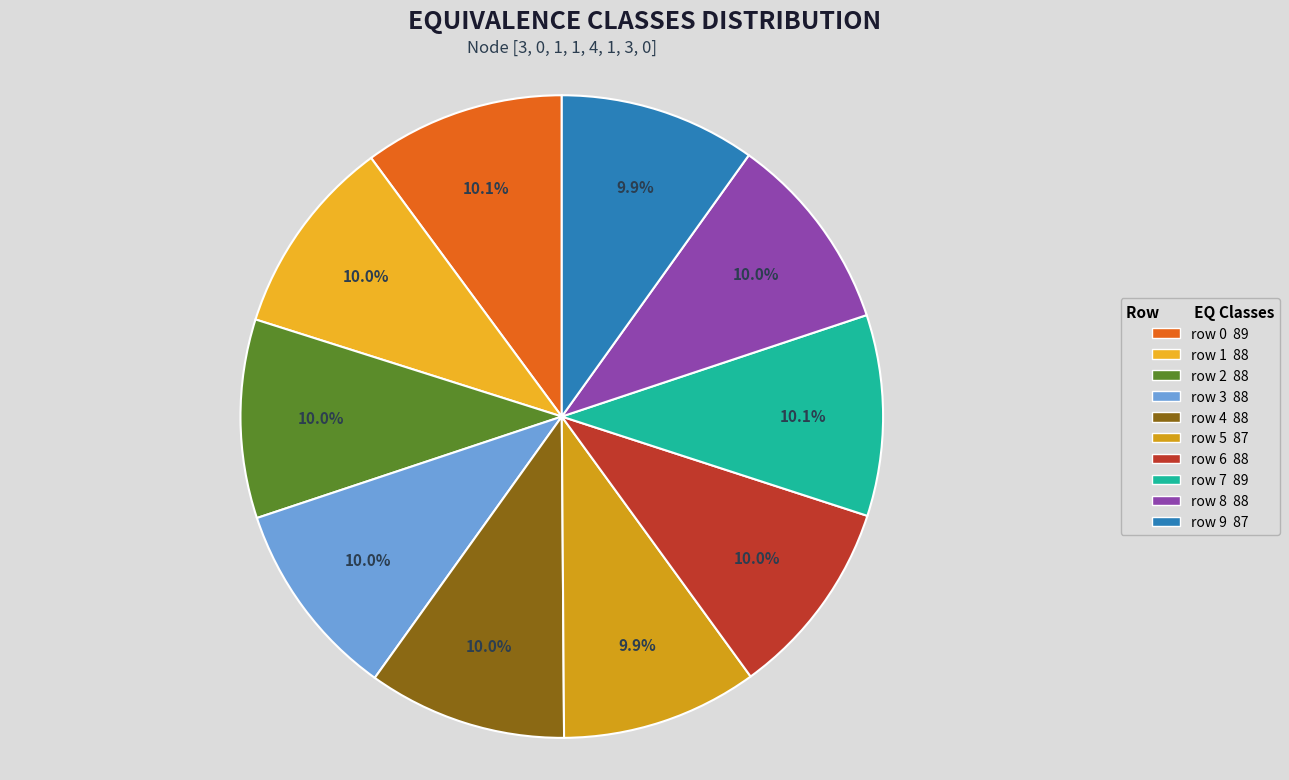

Count the number of slices in the pie.

10